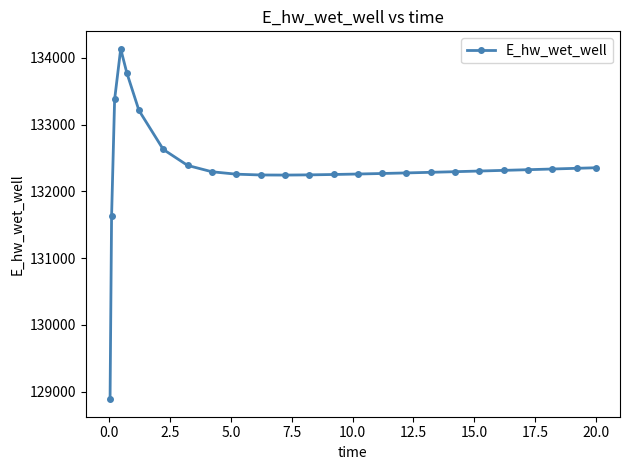

What is the maximum value shown in the chart?

134135.0